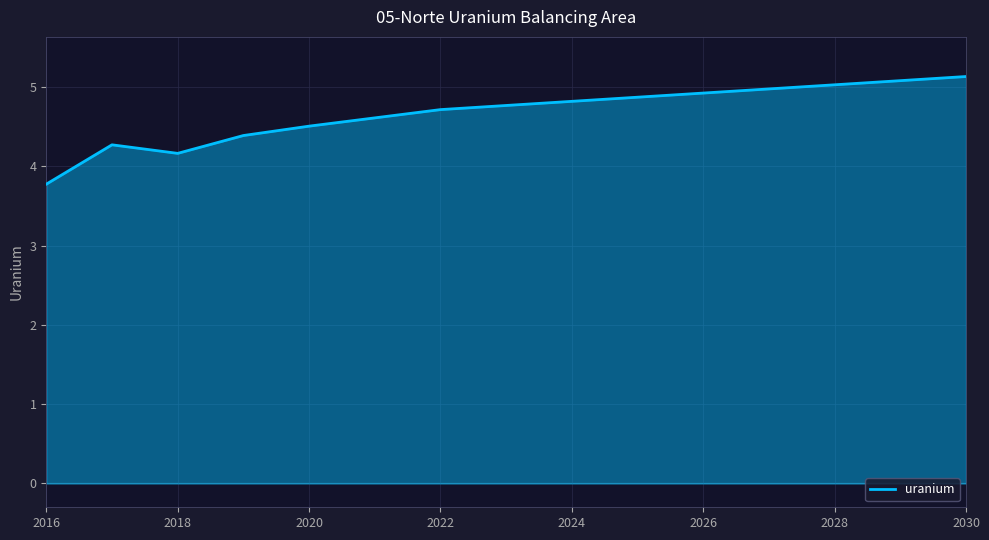

Does the chart have visible grid lines?

Yes